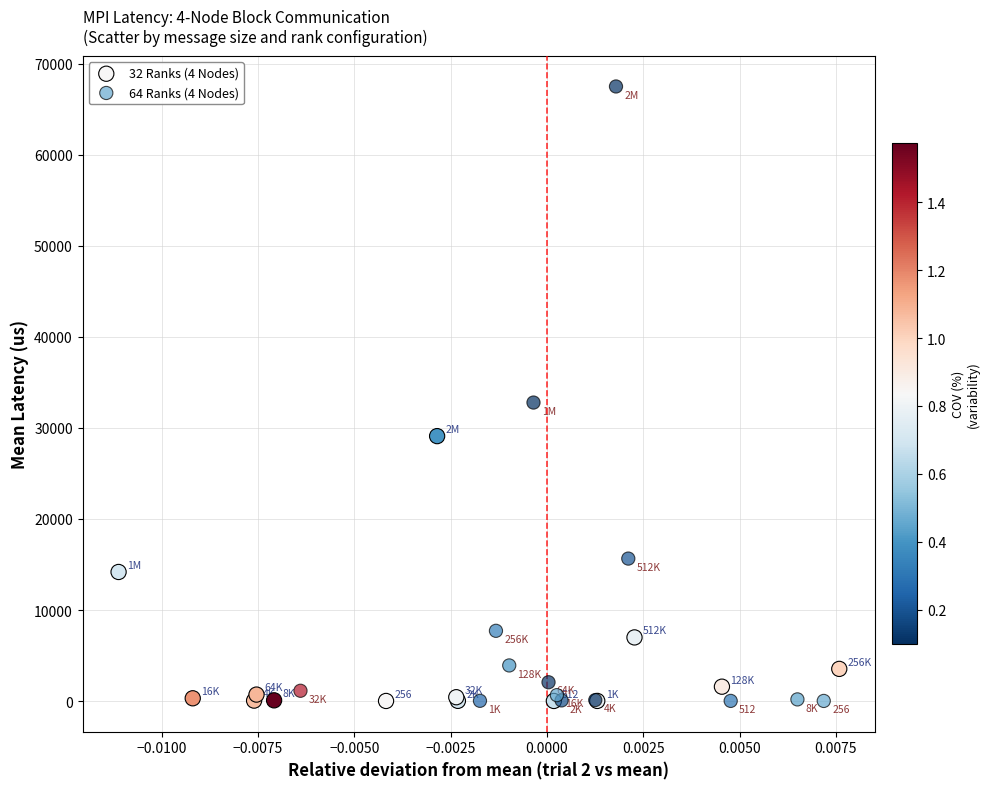

Which series has the widest spread of Y values?

64 Ranks (4 Nodes)